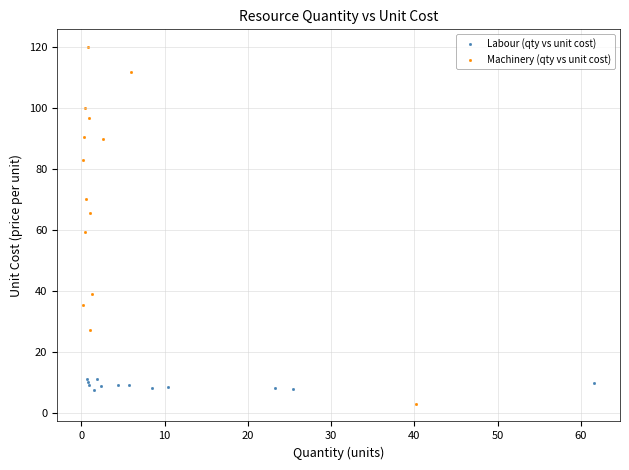

Which series reaches the maximum Y coordinate?

Machinery (qty vs unit cost)